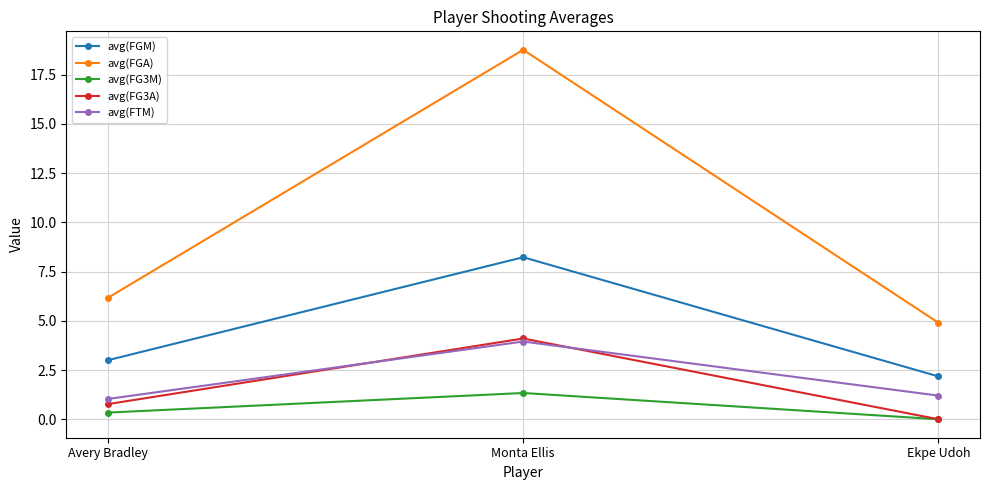

What is the highest value of the avg(FG3M) series?

1.3